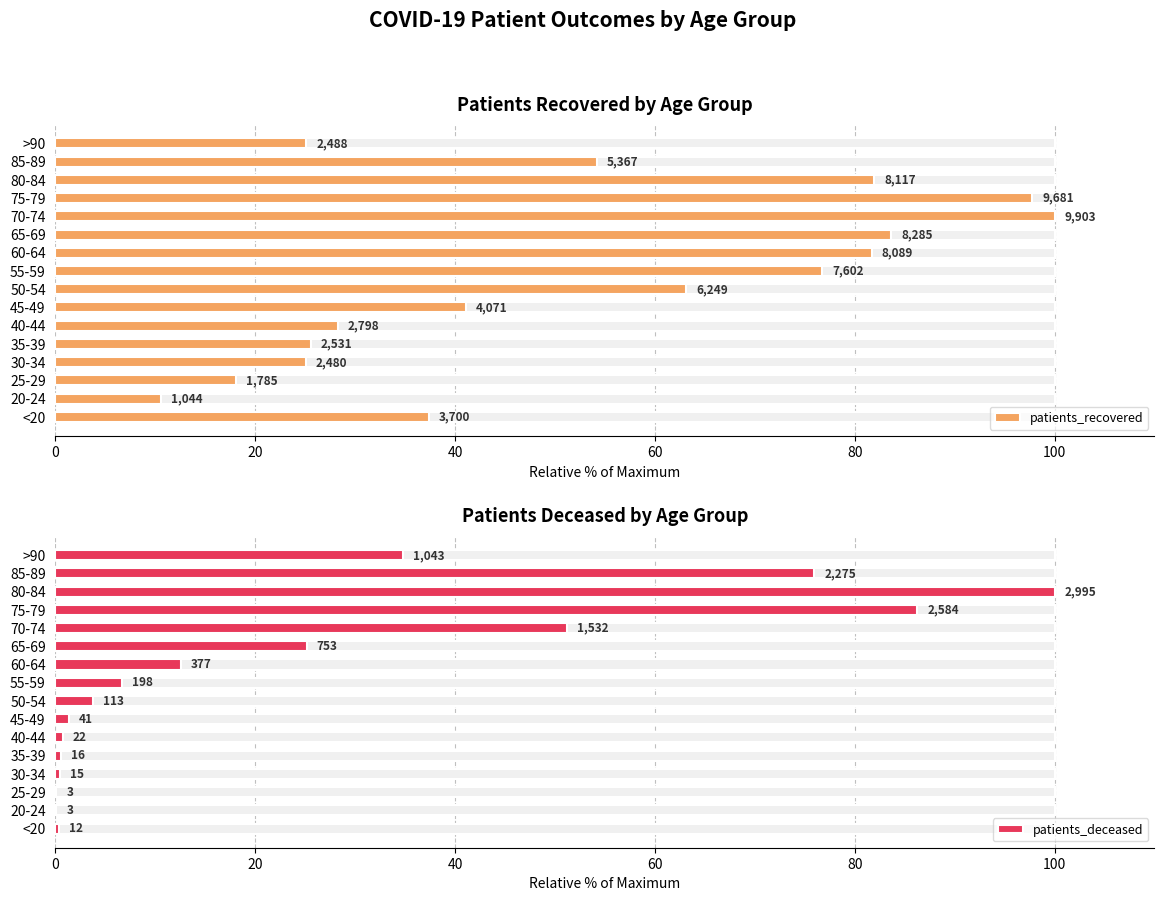

How many bars are there in total?

32